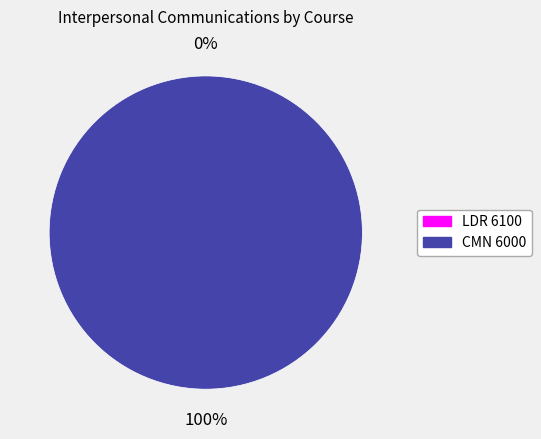

Count the number of slices in the pie.

2